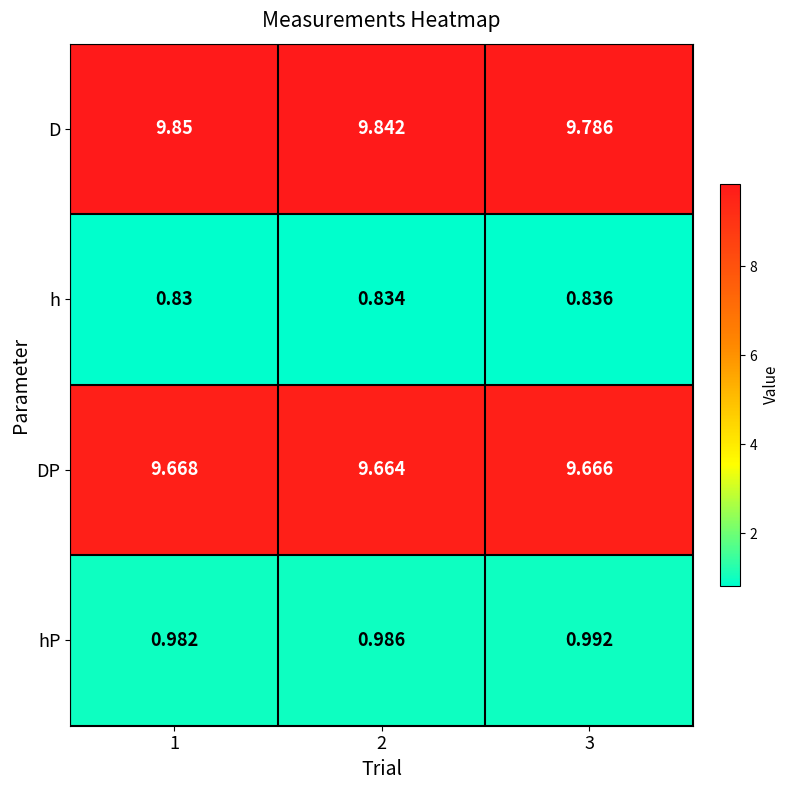

How many distinct data groups are displayed?

4